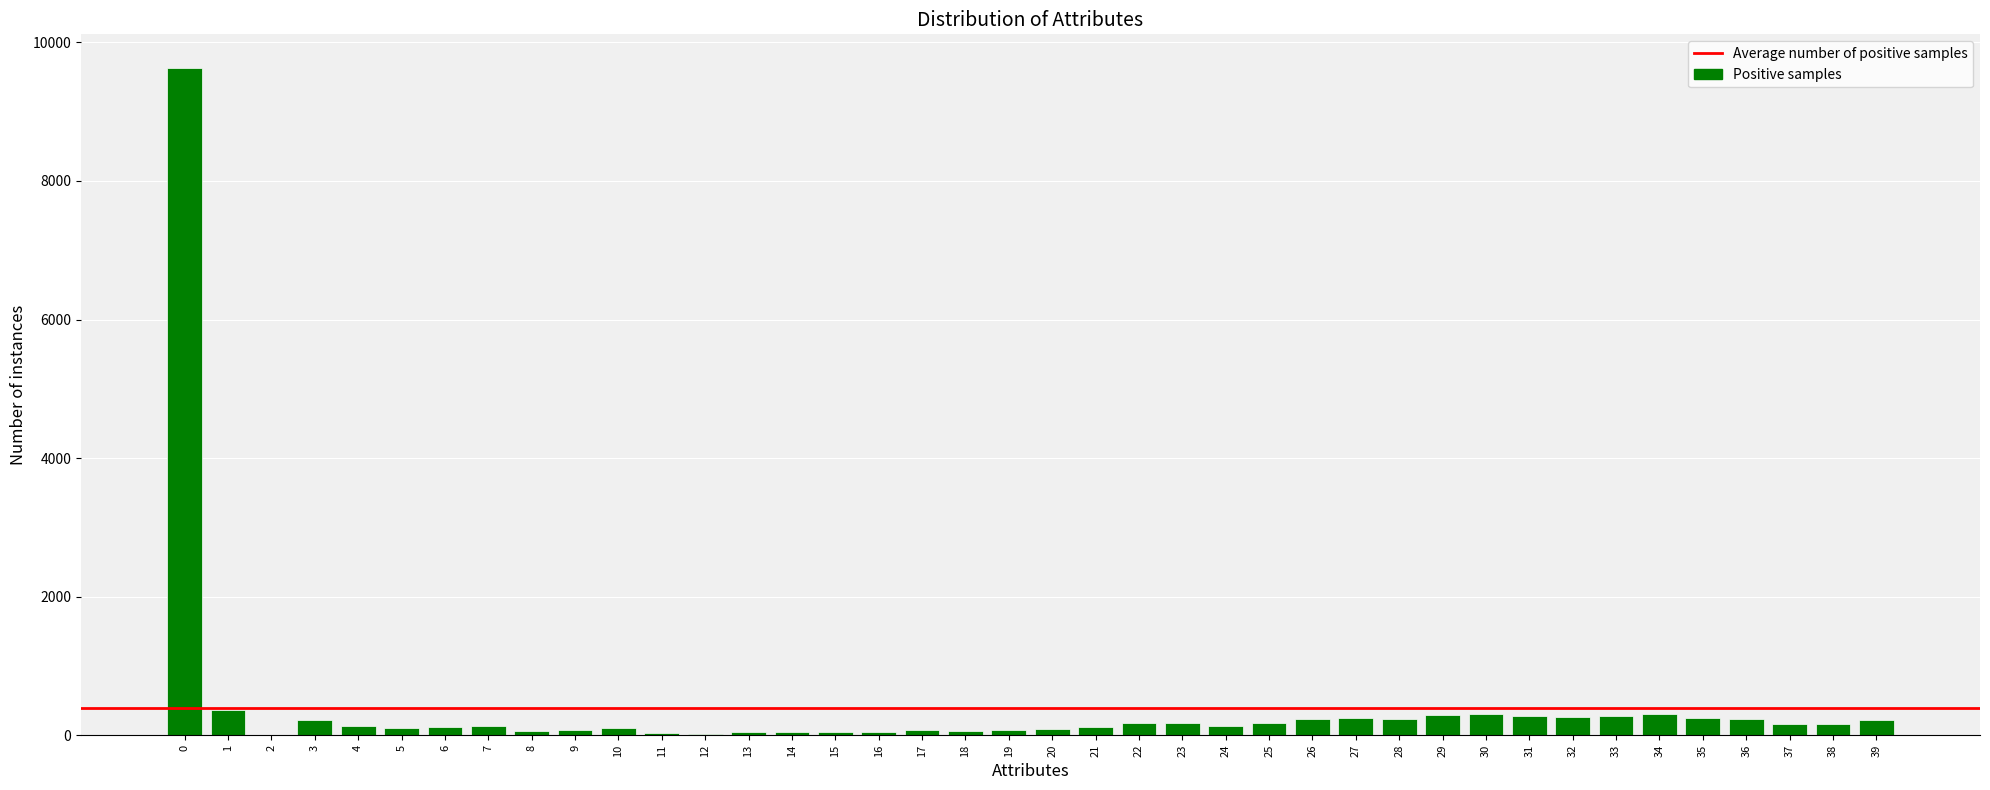

Is it true that the value at 1 is 364?

True